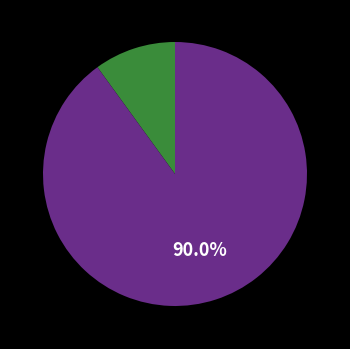

How many segments does this pie chart have?

2